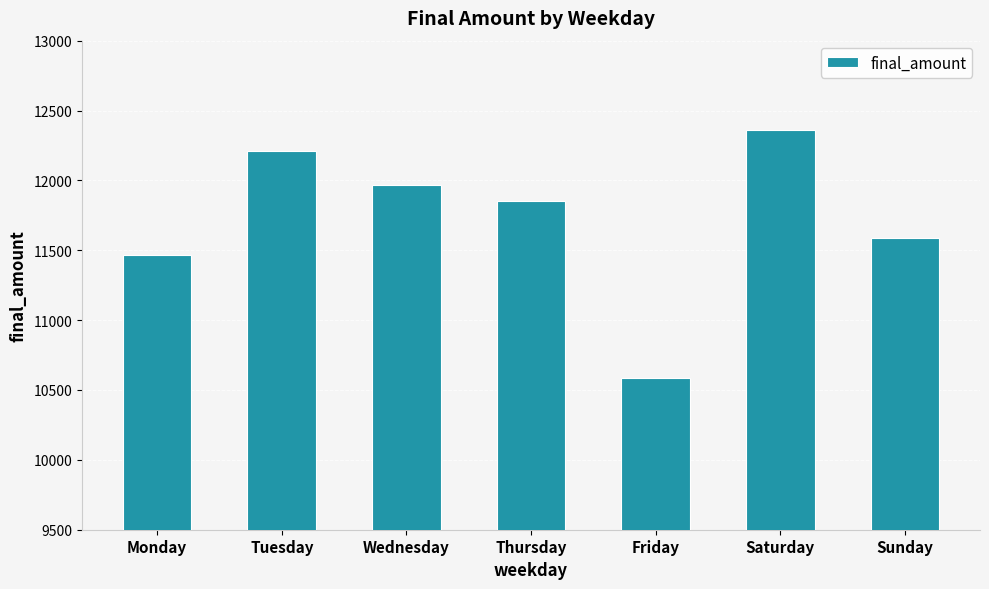

Where is the data nearest to the value 11473?

Monday